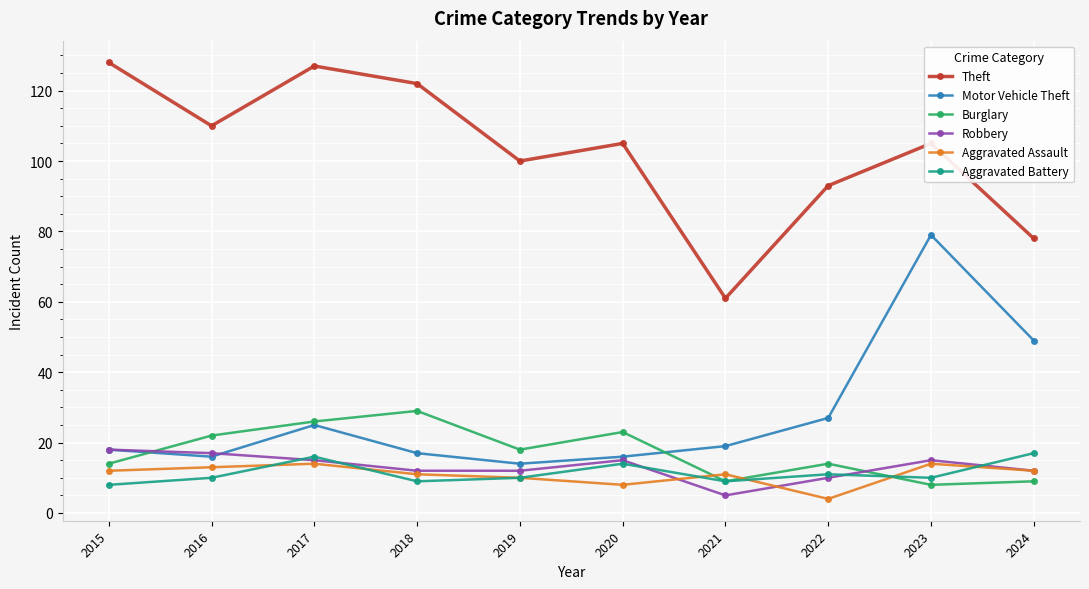

Where is the first local minimum for Burglary?

2019